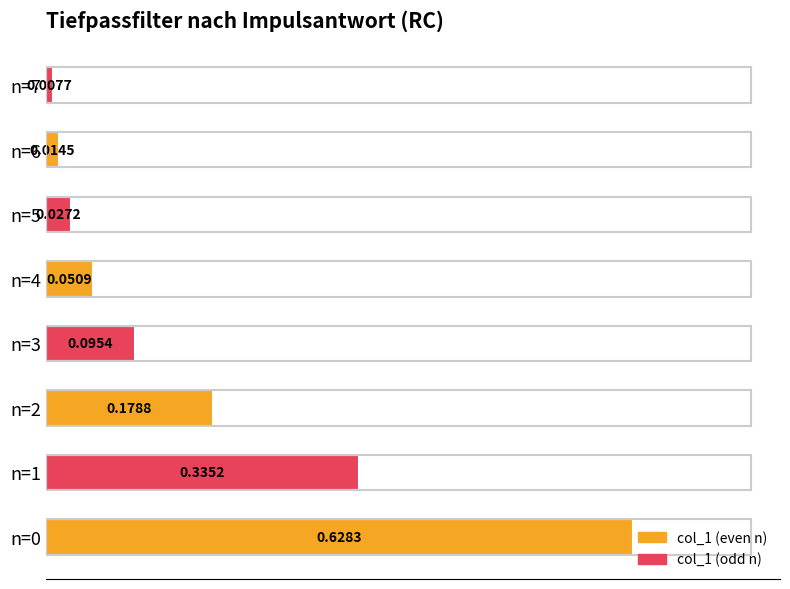

What is the sum of all values?

1.3